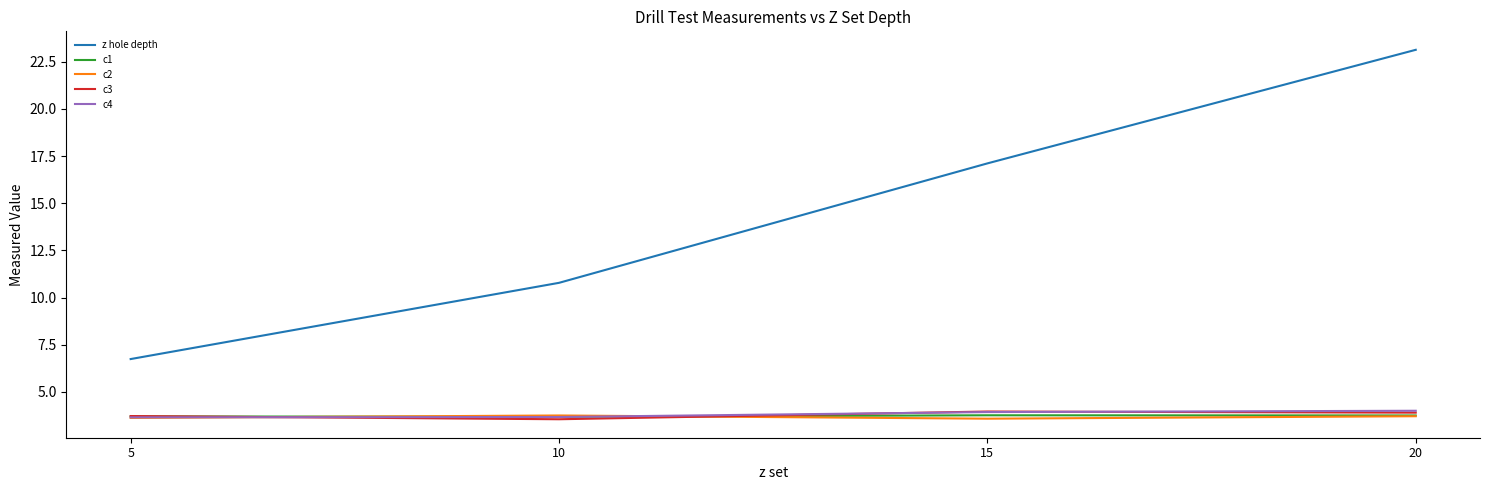

At which category is the sum across all series the highest?

20